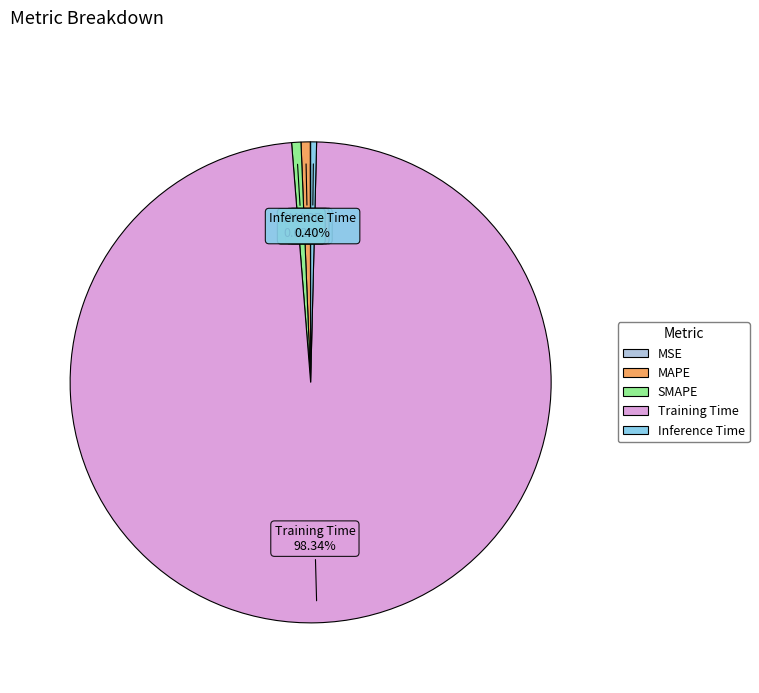

What is the majority slice?

Training Time